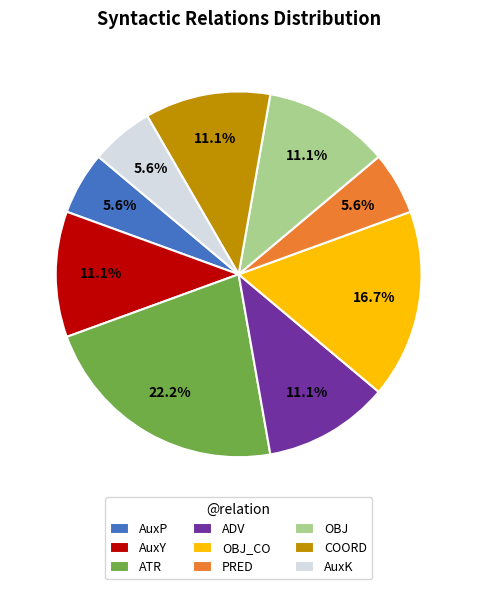

To the nearest percent, what percentage of the pie is PRED?

6%